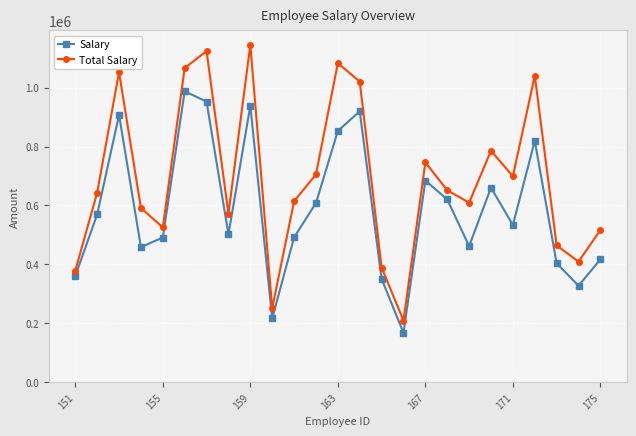

List the series in order of their overall mean, lowest first.

Salary, Total Salary